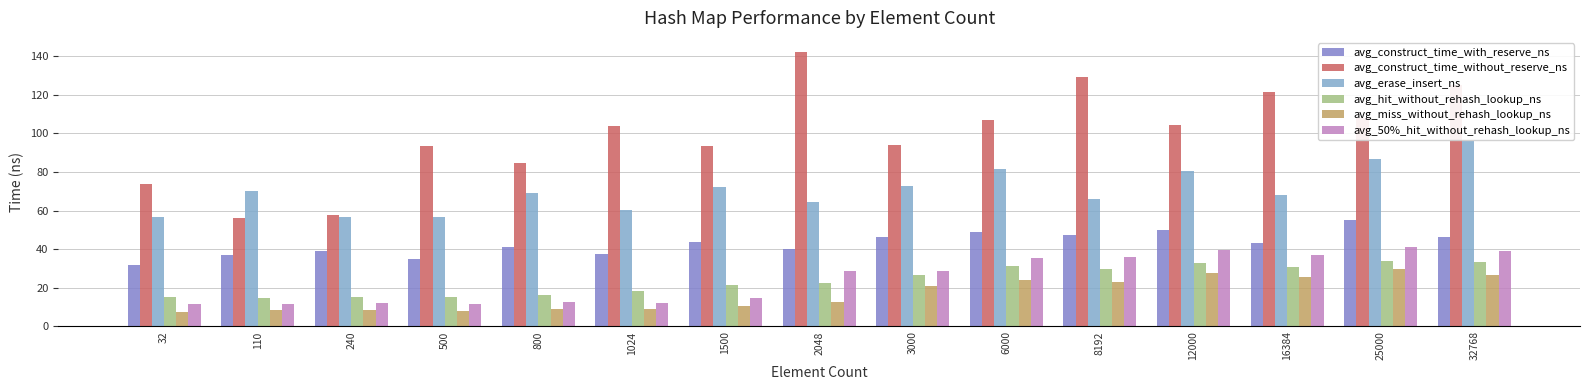

Is the value of avg_erase_insert_ns at 12000 greater than the value of avg_hit_without_rehash_lookup_ns at 500?

Yes